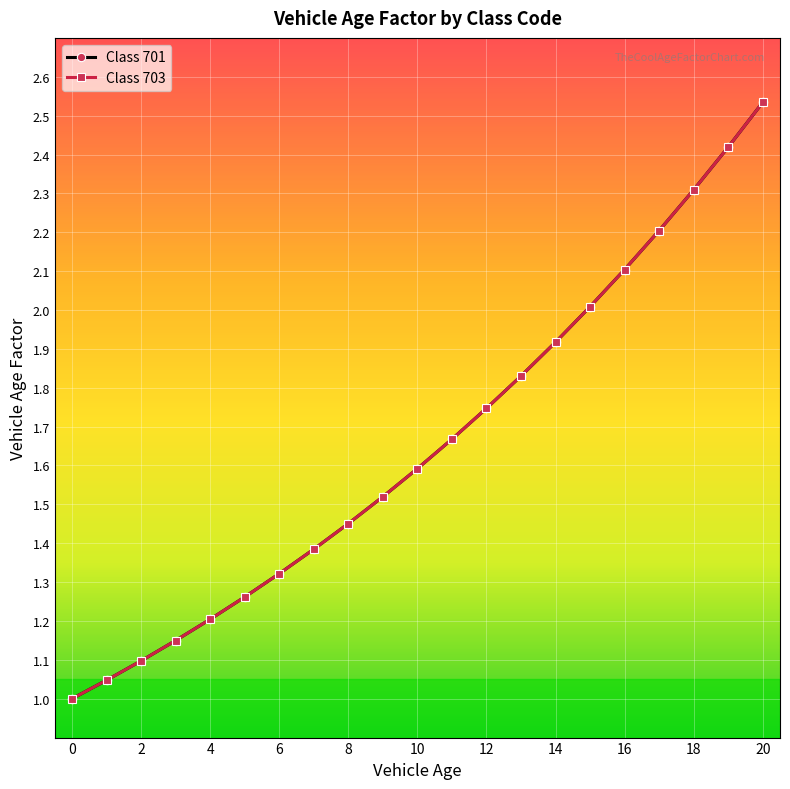

Rank the categories by Class 701 value from lowest to highest.

0, 1, 2, 3, 4, 5, 6, 7, 8, 9, 10, 11, 12, 13, 14, 15, 16, 17, 18, 19, 20